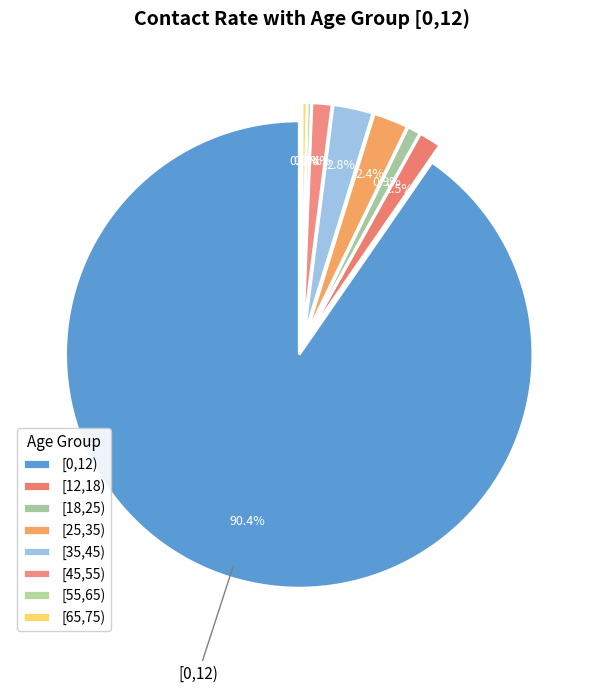

What percentage is the [25,35) slice, to the nearest percent?

2%